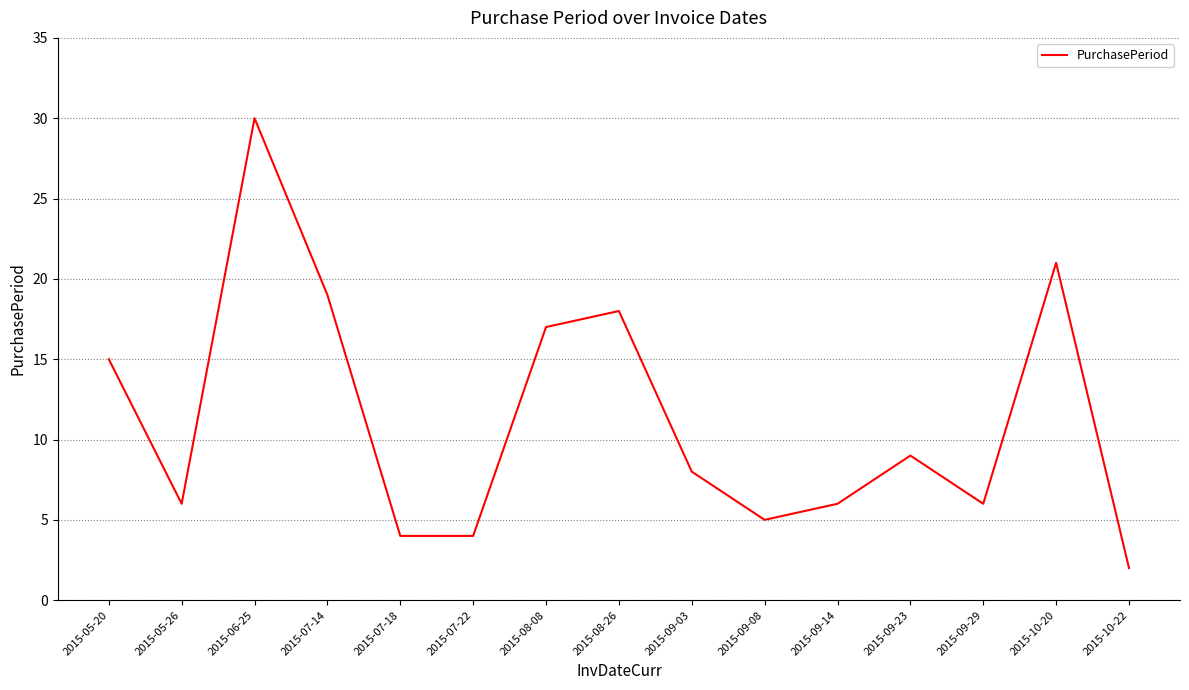

The chart shows a value of 30 at 2015-10-20. True or false?

False